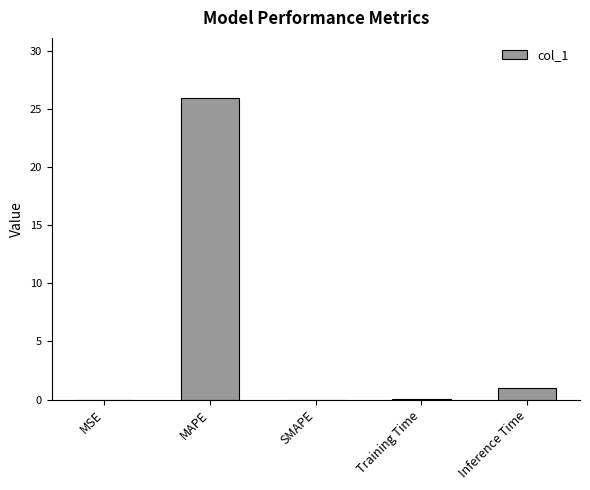

The value at SMAPE is 0.0. True or false?

True